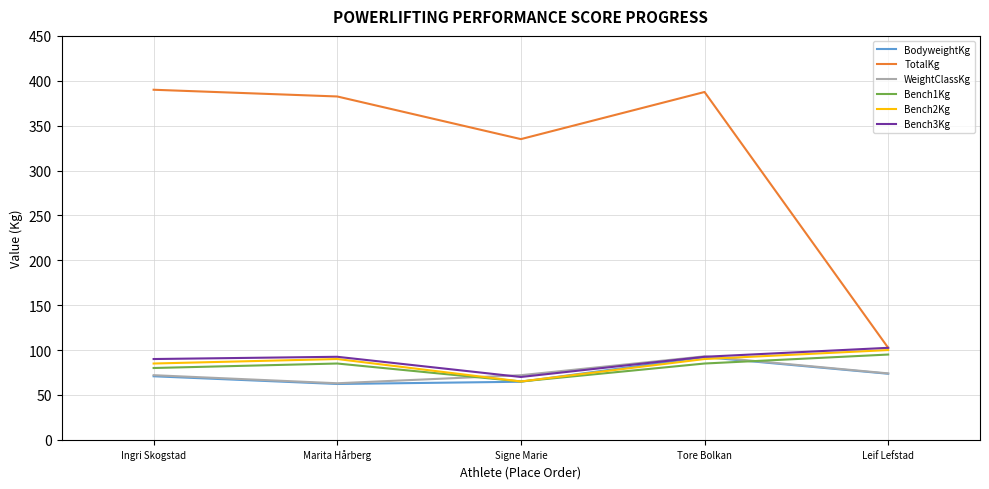

The BodyweightKg series shows 47.4 at Leif Lefstad. True or false?

False